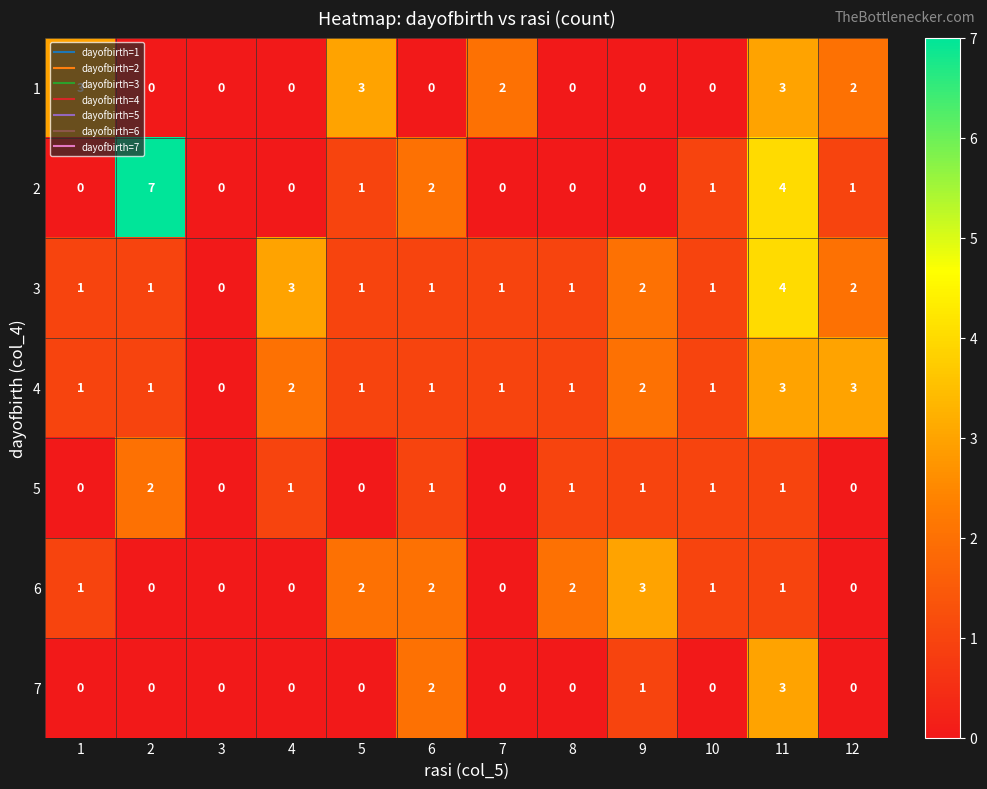

How many 1 values are between 0 and 3?

12